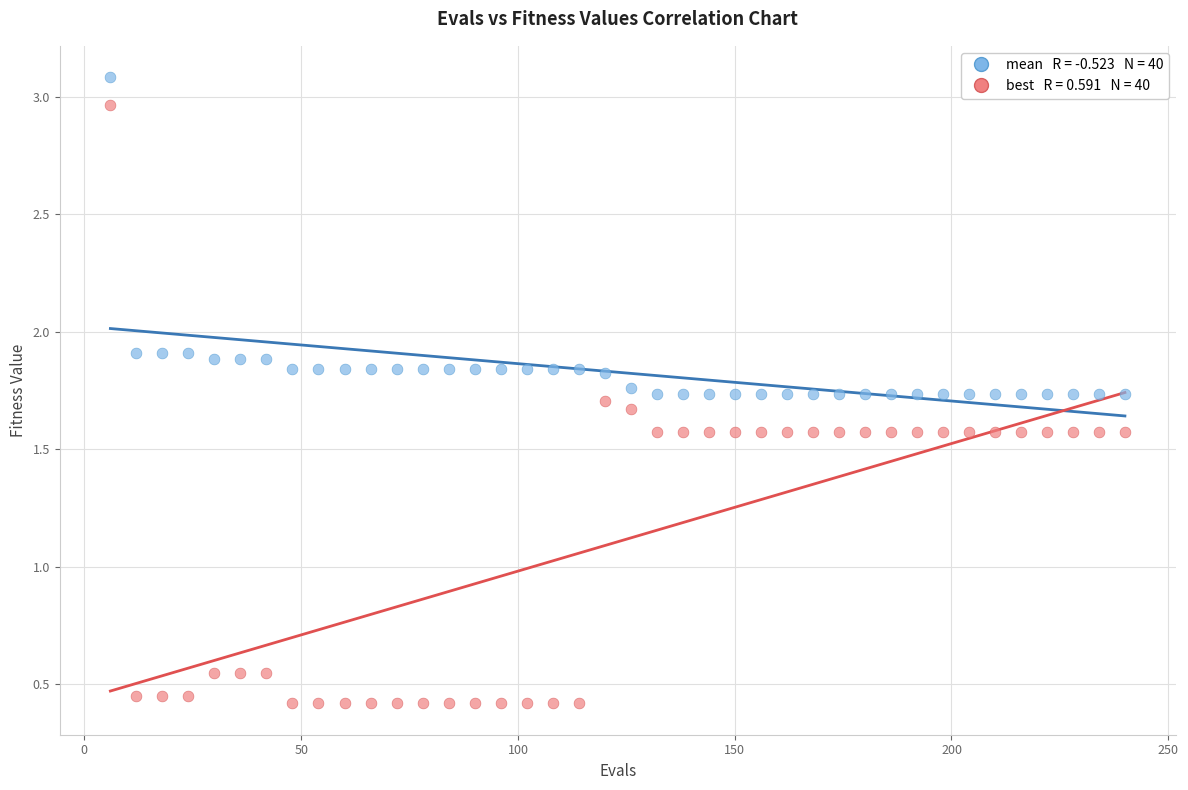

Across all data points, what is the range of Y values (max minus min)?

2.7